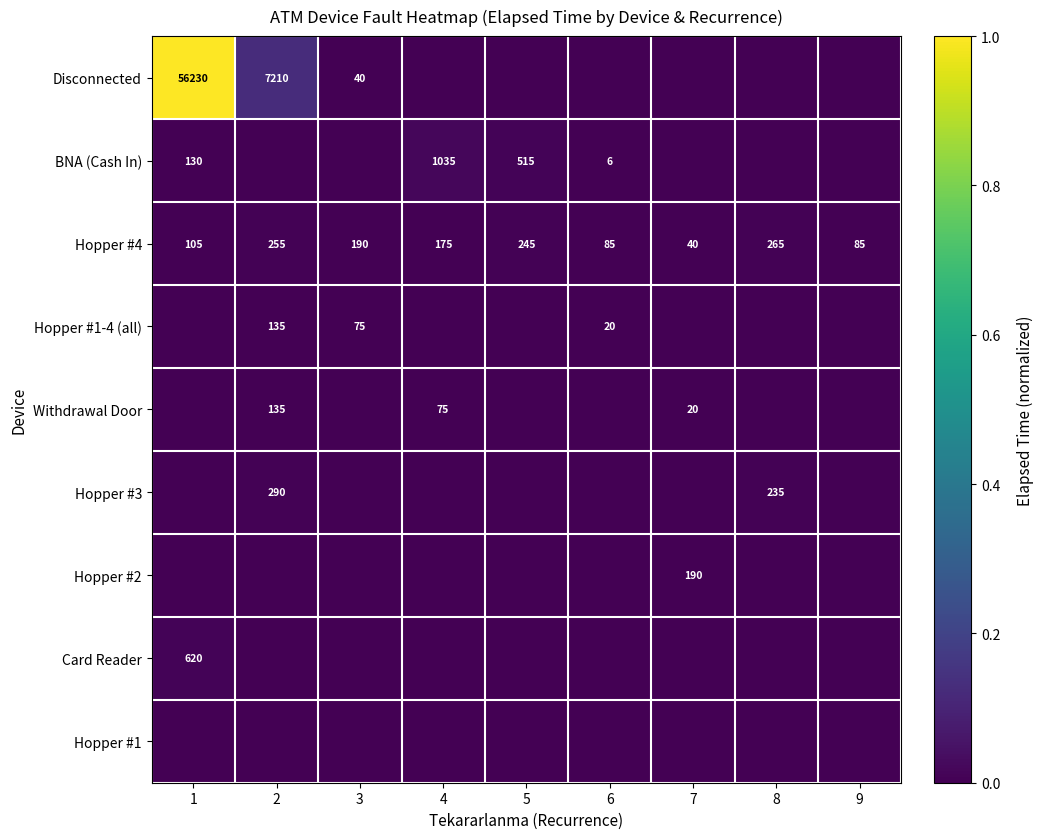

Is it true that Hopper #4 equals 85 at 6?

True